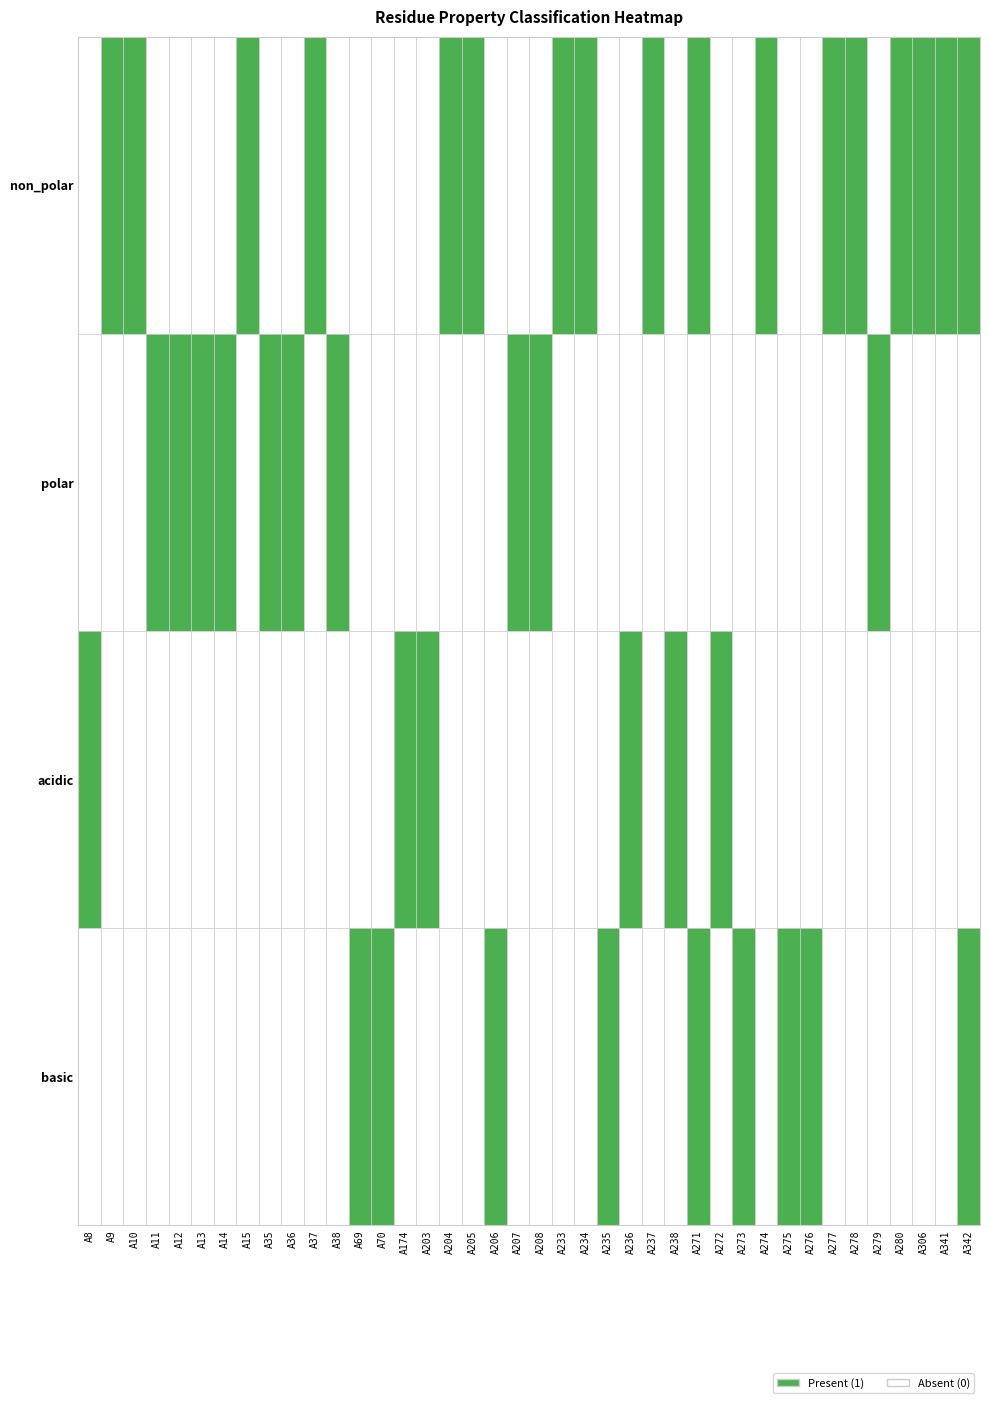

Rank the series at A15 from lowest to highest value.

polar, acidic, basic, non_polar